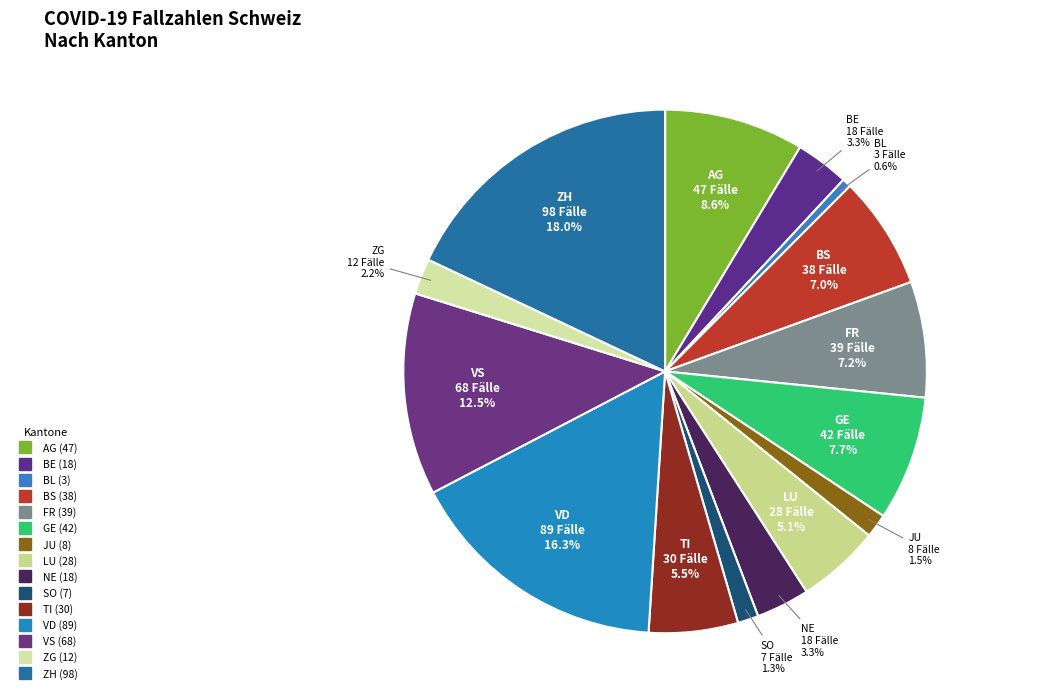

Rank the categories by value from highest to lowest.

ZH, VD, VS, AG, GE, FR, BS, TI, LU, BE, NE, ZG, JU, SO, BL